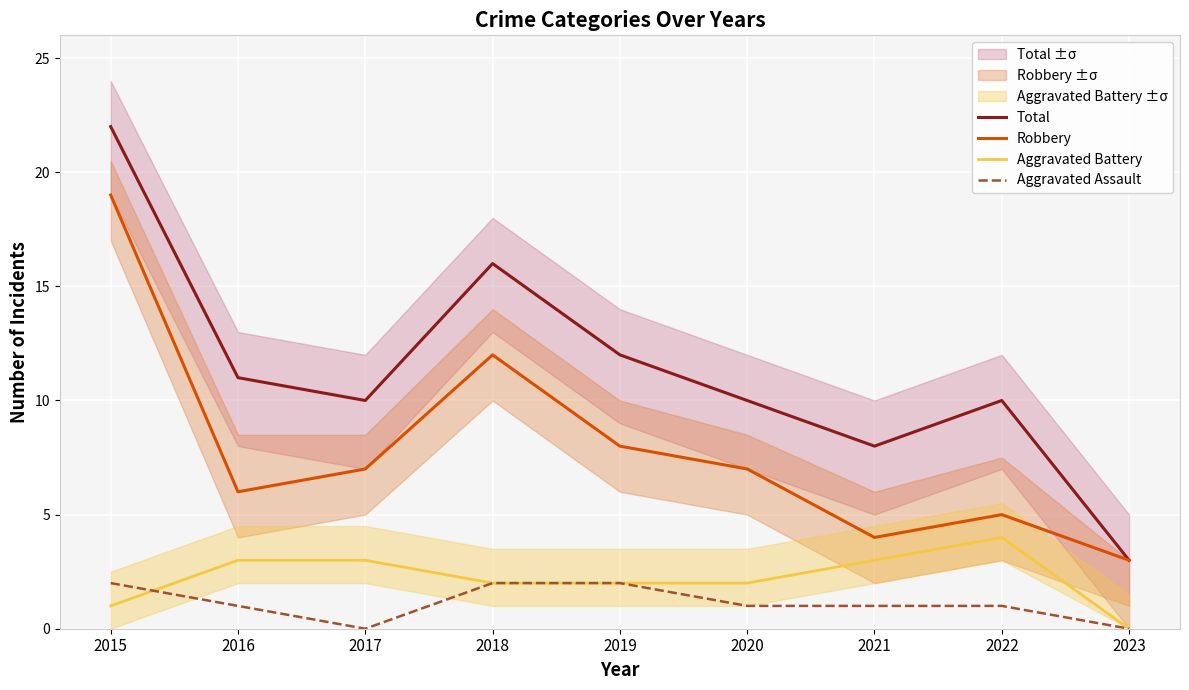

What are all the series names shown in the legend?

Total, Robbery, Aggravated Battery, Aggravated Assault